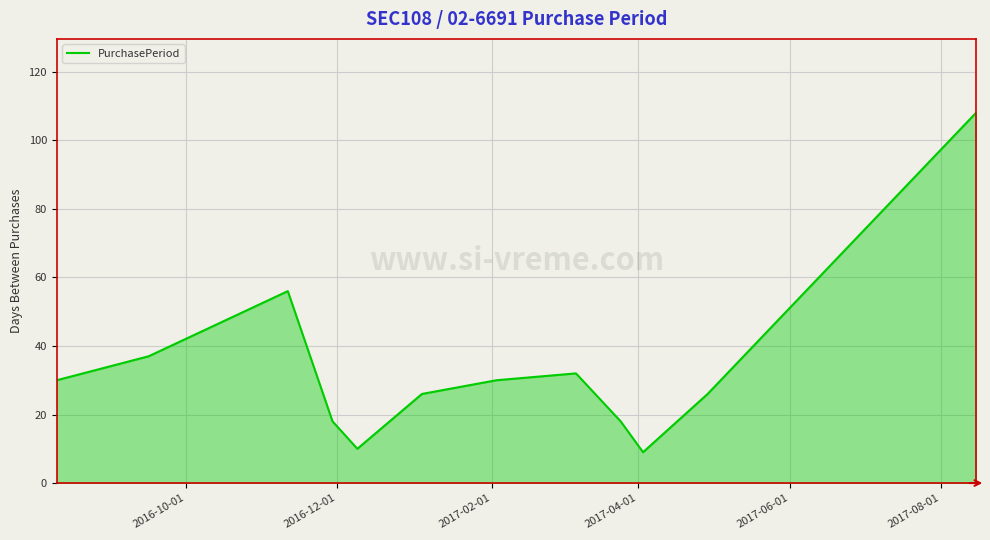

What is the maximum value shown in the chart?

108